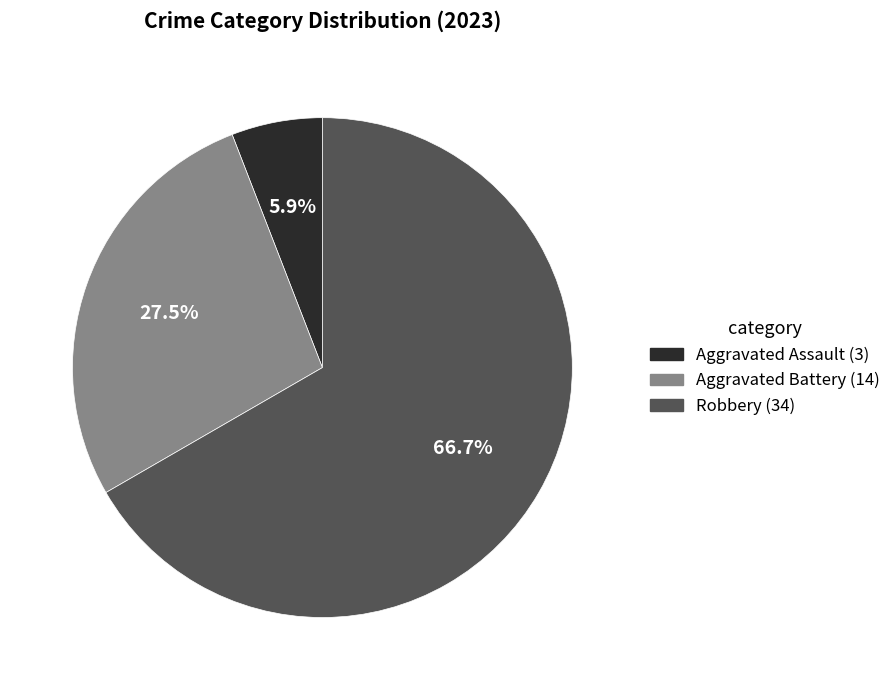

To the nearest percent, what is the difference between the largest and smallest slice percentages?

61%